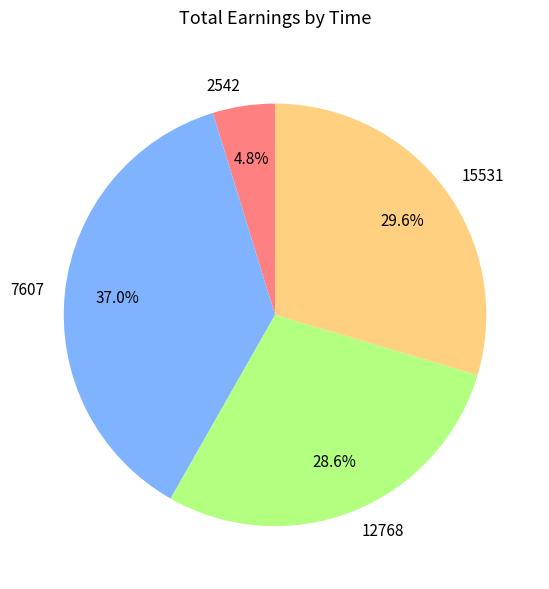

To the nearest percent, what is the difference between the 15531 and 2542 slice percentages?

25%